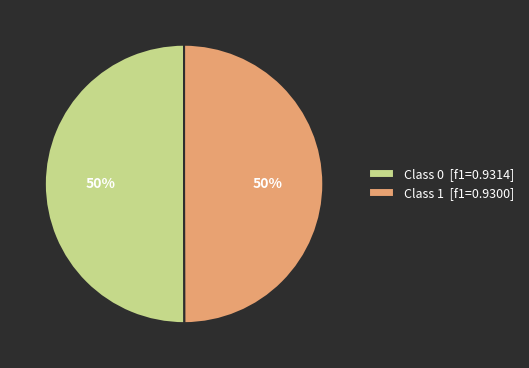

To the nearest percent, what portion does Class 0 [f1=0.9314] represent?

50%